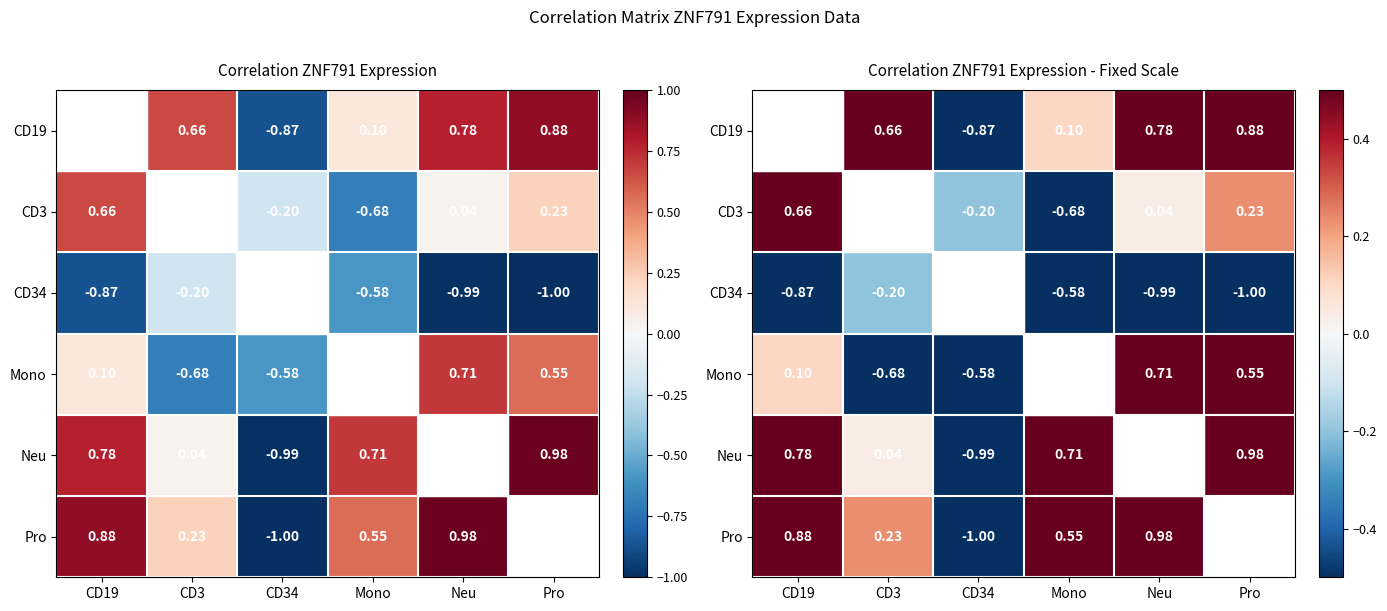

What is the difference between the second highest and minimum values in the Pro series?

2.0